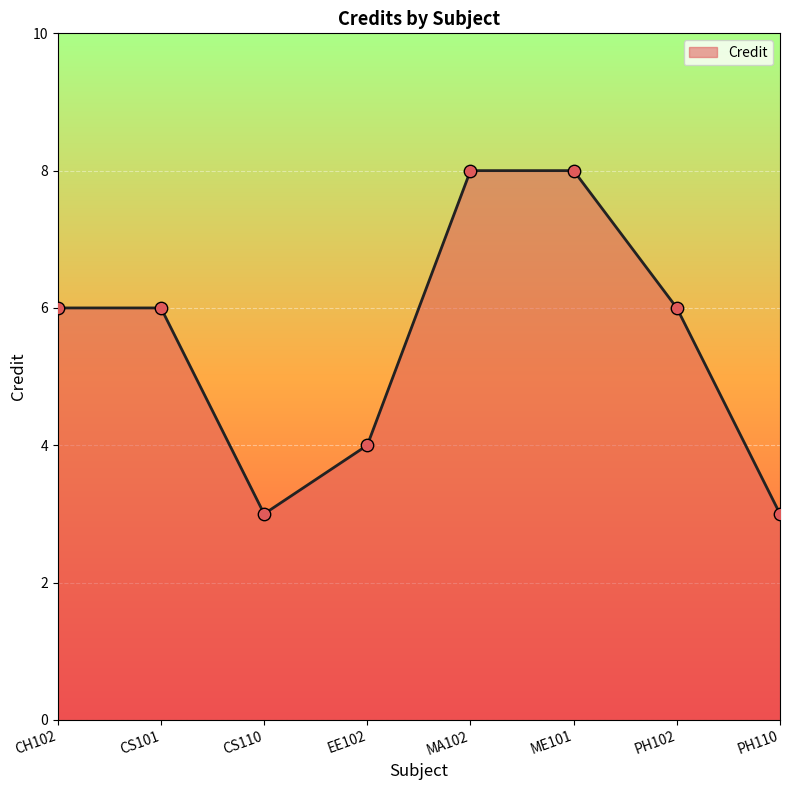

Approximately how many times larger is the value at CS110 compared to ME101?

0.4